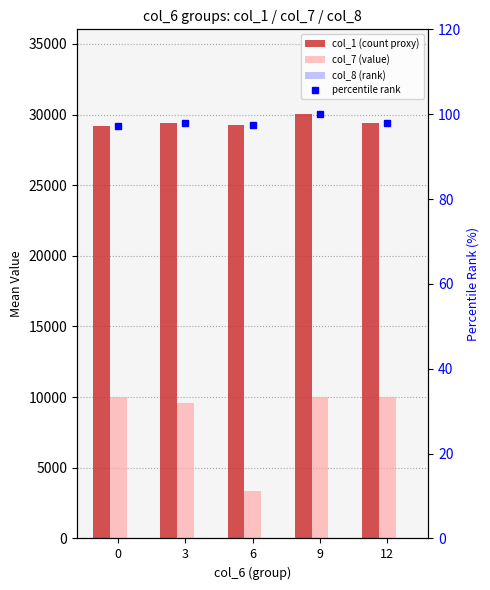

At which label does col_7 (value) reach its peak?

12